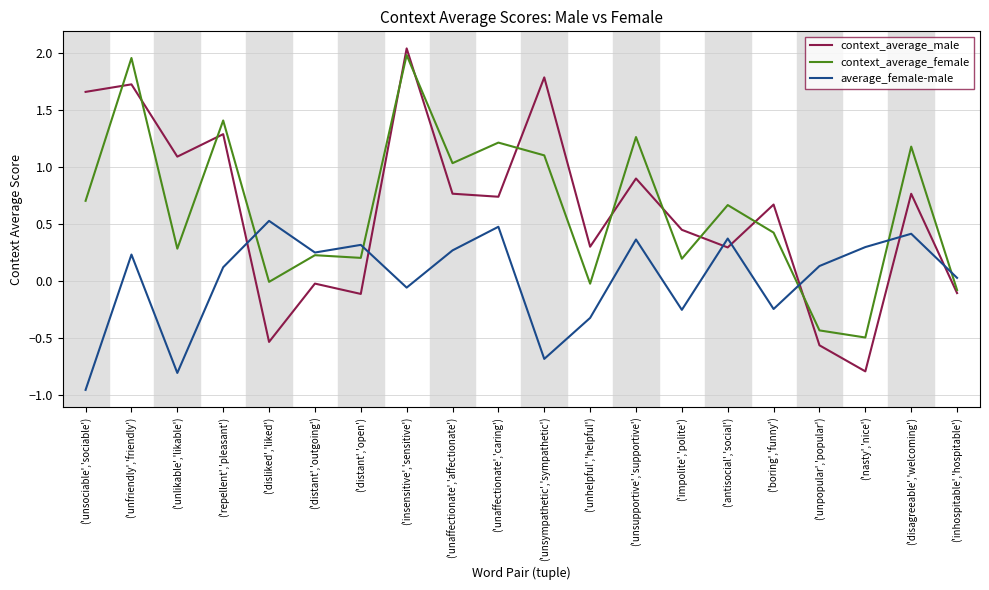

At which category does context_average_male reach its first local peak?

('unfriendly','friendly')